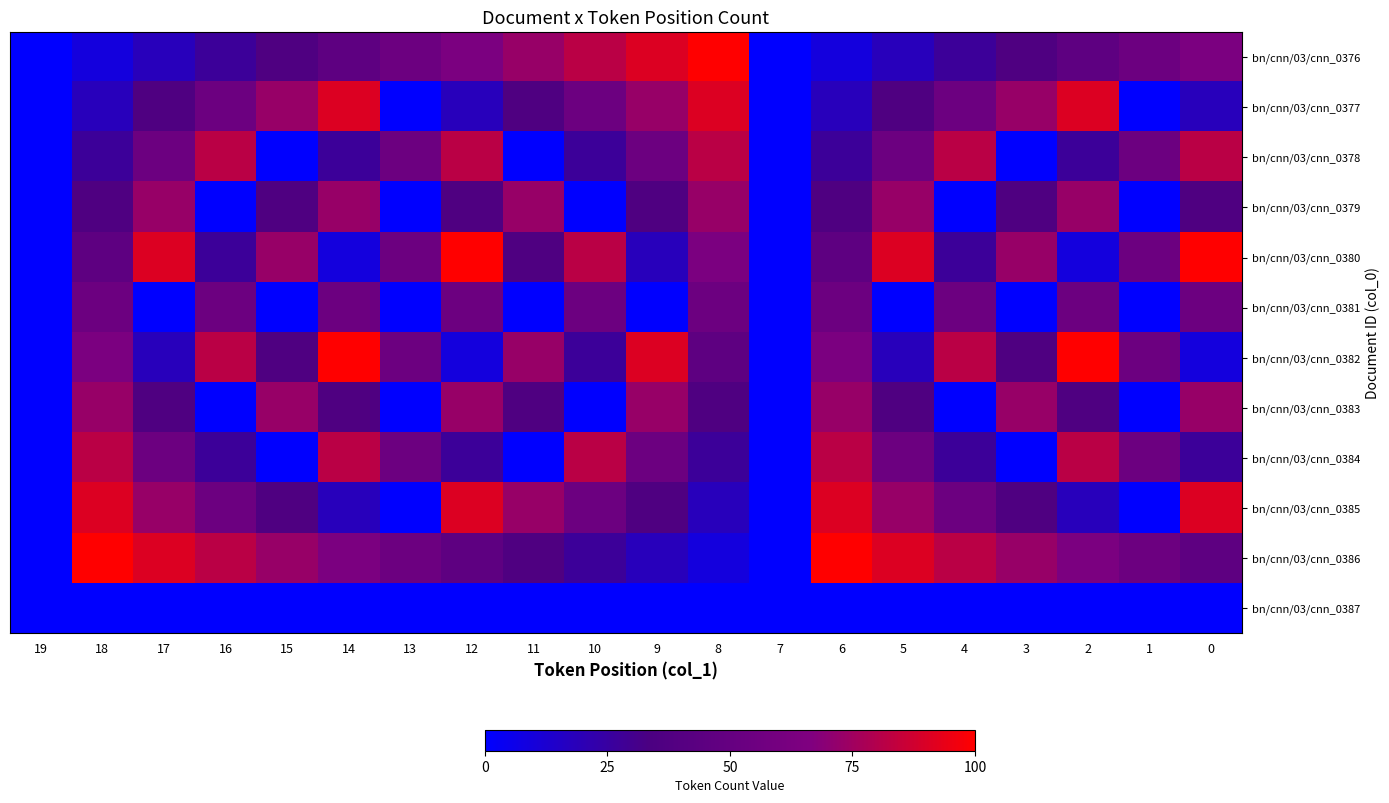

What is the total value across all series at 16?

490.9